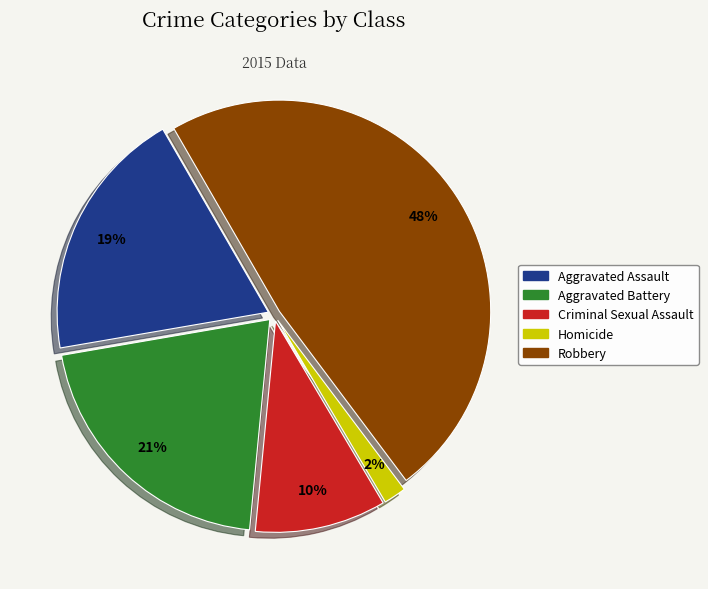

Do Criminal Sexual Assault and Robbery together represent more than half of the pie?

Yes